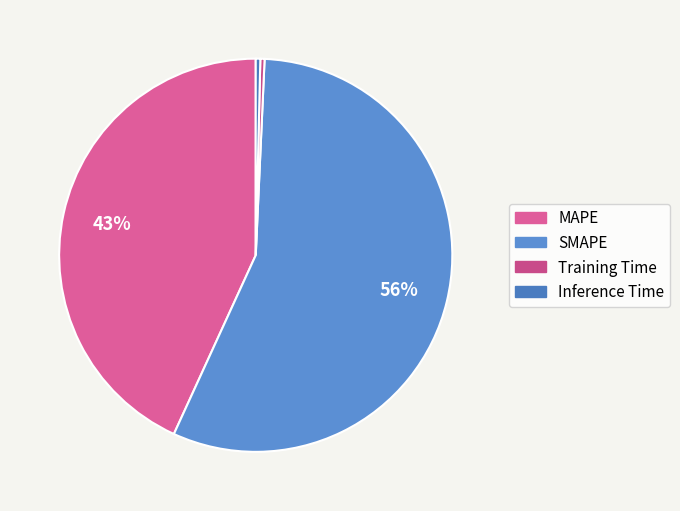

Does Training Time represent more than half of the total?

No